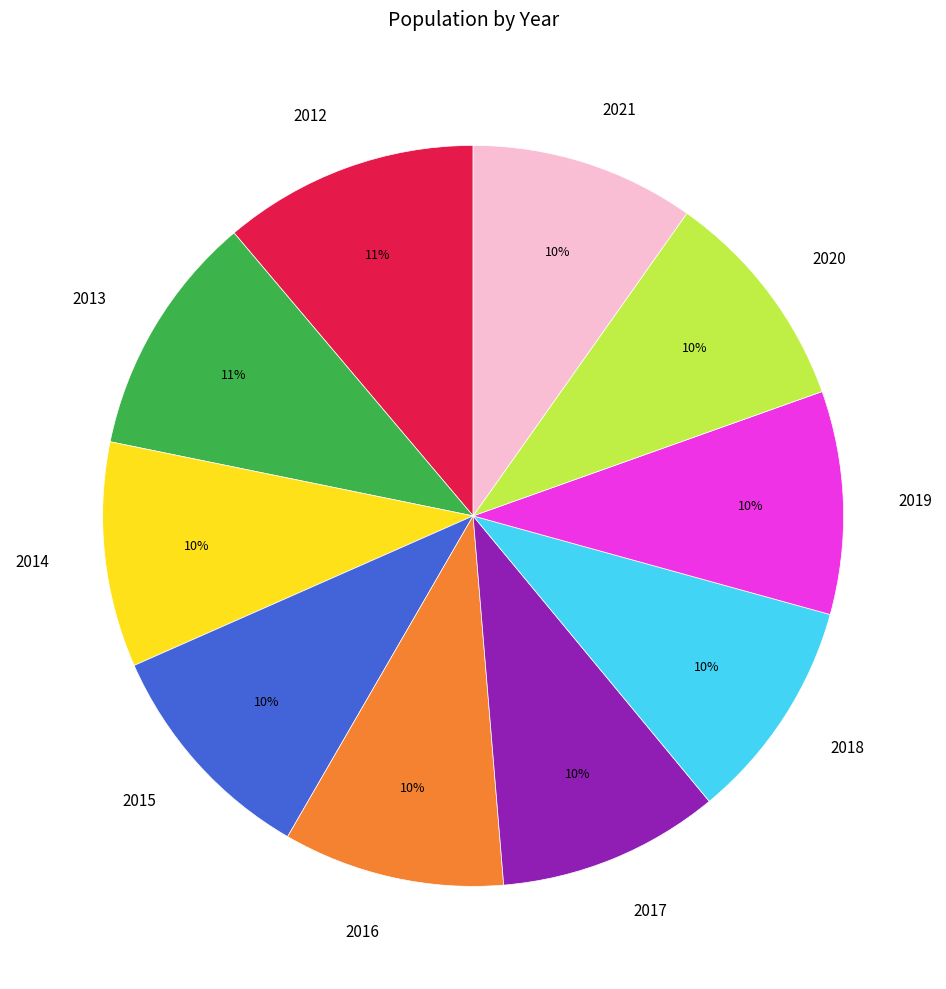

To the nearest percent, what is the average slice percentage?

10%